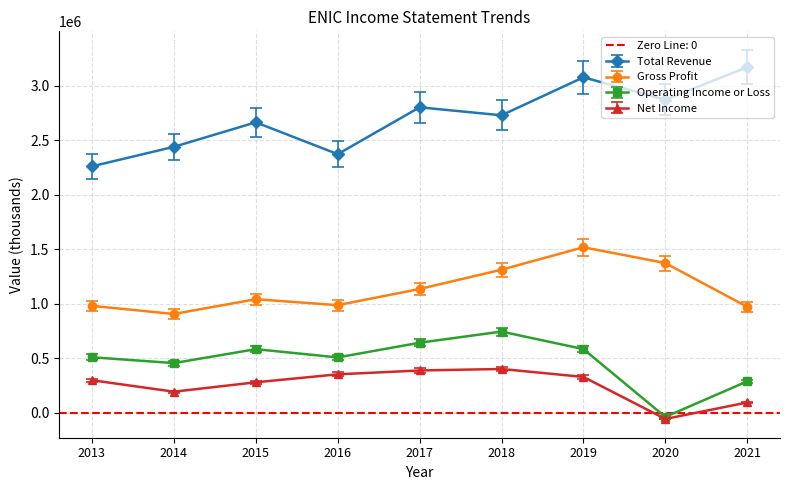

Reading right to left, list all the values displayed in this chart.

Total Revenue: 2021=3169300	2020=2869800	2019=3075600	2018=2727400	2017=2800500	2016=2371000	2015=2662900	2014=2438400	2013=2259500
Gross Profit: 2021=971300	2020=1372500	2019=1517600	2018=1311700	2017=1135100	2016=986500	2015=1041200	2014=905800	2013=980200
Operating Income or Loss: 2021=288100	2020=-38000	2019=583900	2018=744400	2017=642300	2016=507500	2015=583300	2014=455500	2013=509100
Net Income: 2021=94500	2020=-56500	2019=328700	2018=401500	2017=387800	2016=352500	2015=279500	2014=193300	2013=298400